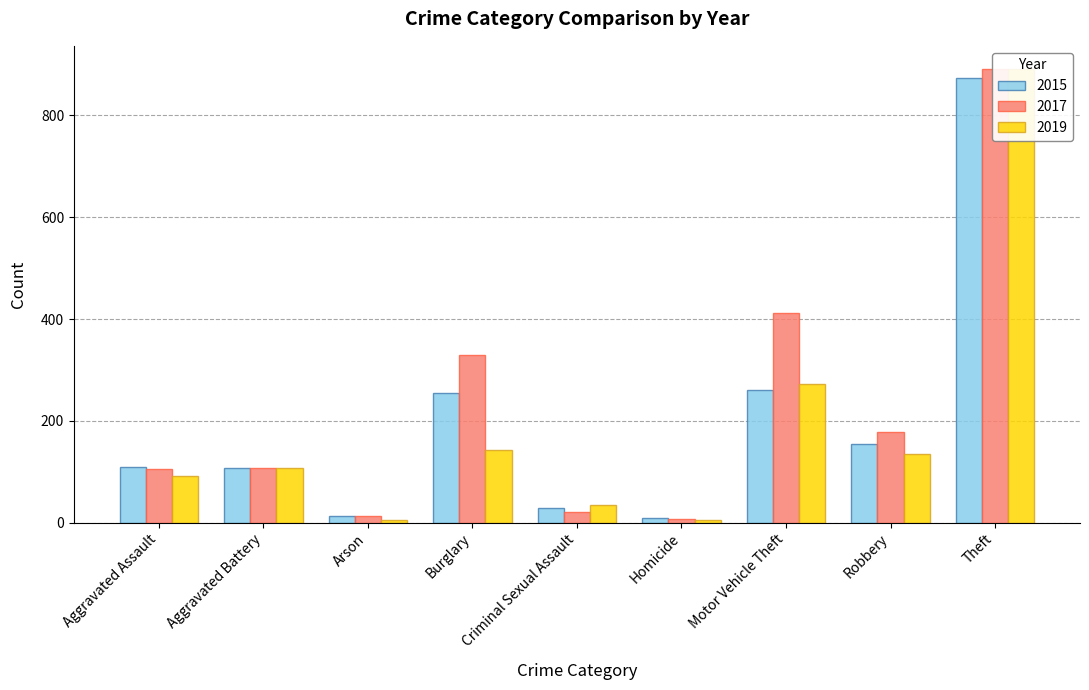

What is the sum of the 2019 values at Criminal Sexual Assault and Motor Vehicle Theft?

308